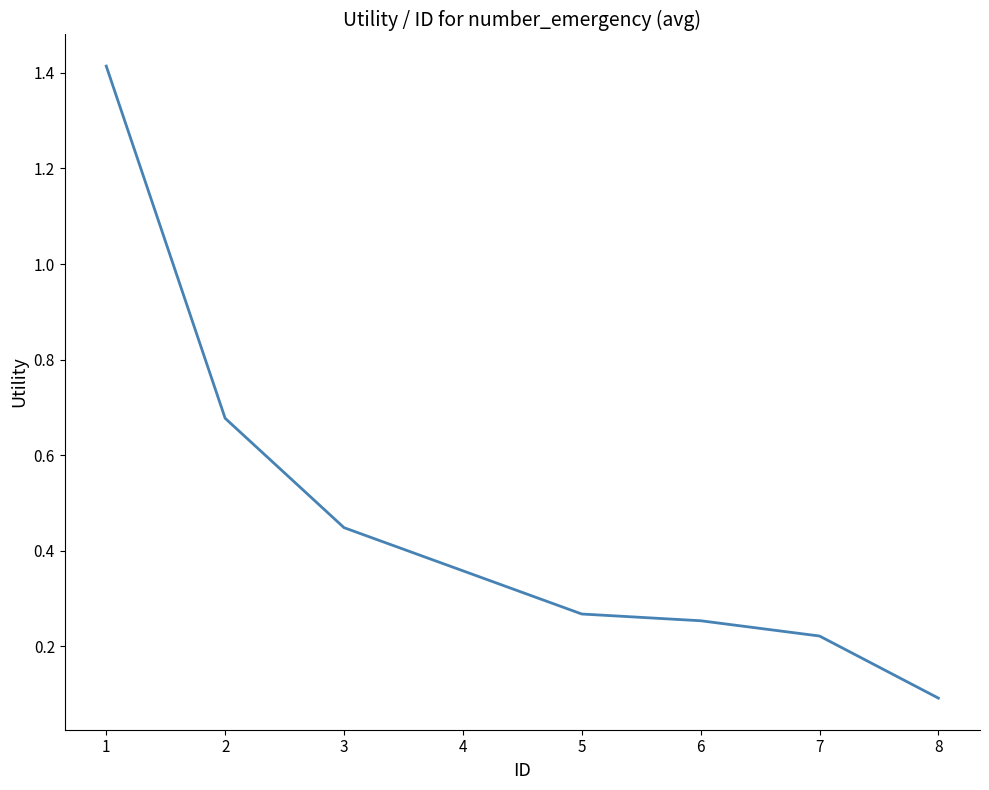

Rank the categories by value from lowest to highest.

8, 7, 6, 5, 4, 3, 2, 1